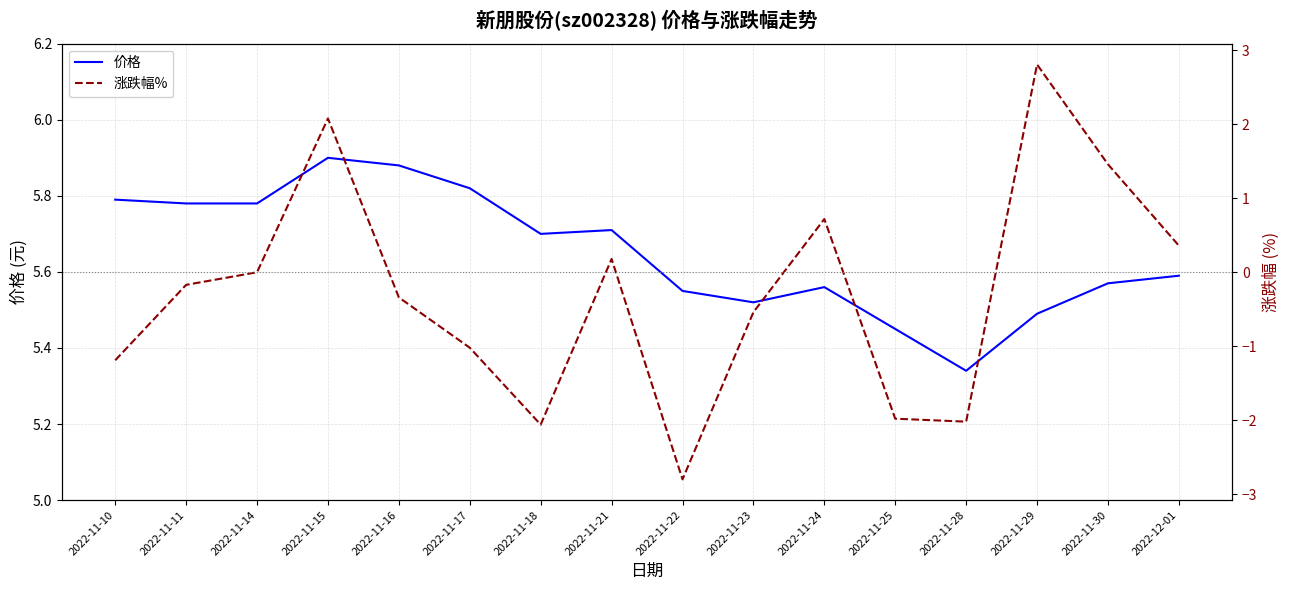

Reading left to right, what are all the values shown in this chart?

价格: 2022-11-10=5.8	2022-11-11=5.8	2022-11-14=5.8	2022-11-15=5.9	2022-11-16=5.9	2022-11-17=5.8	2022-11-18=5.7	2022-11-21=5.7	2022-11-22=5.5	2022-11-23=5.5	2022-11-24=5.6	2022-11-25=5.5	2022-11-28=5.3	2022-11-29=5.5	2022-11-30=5.6	2022-12-01=5.6
涨跌幅%: 2022-11-10=-1.2	2022-11-11=-0.2	2022-11-14=0.0	2022-11-15=2.1	2022-11-16=-0.3	2022-11-17=-1.0	2022-11-18=-2.1	2022-11-21=0.2	2022-11-22=-2.8	2022-11-23=-0.5	2022-11-24=0.7	2022-11-25=-2.0	2022-11-28=-2.0	2022-11-29=2.8	2022-11-30=1.5	2022-12-01=0.4